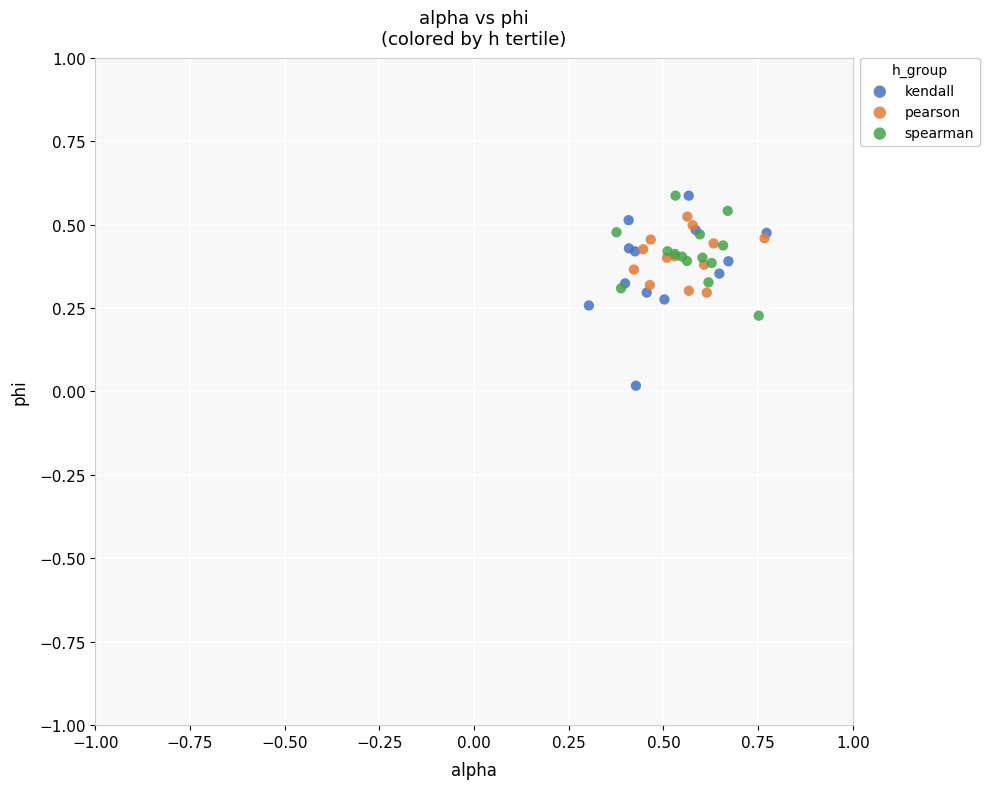

Which series contains the lowest Y value?

kendall